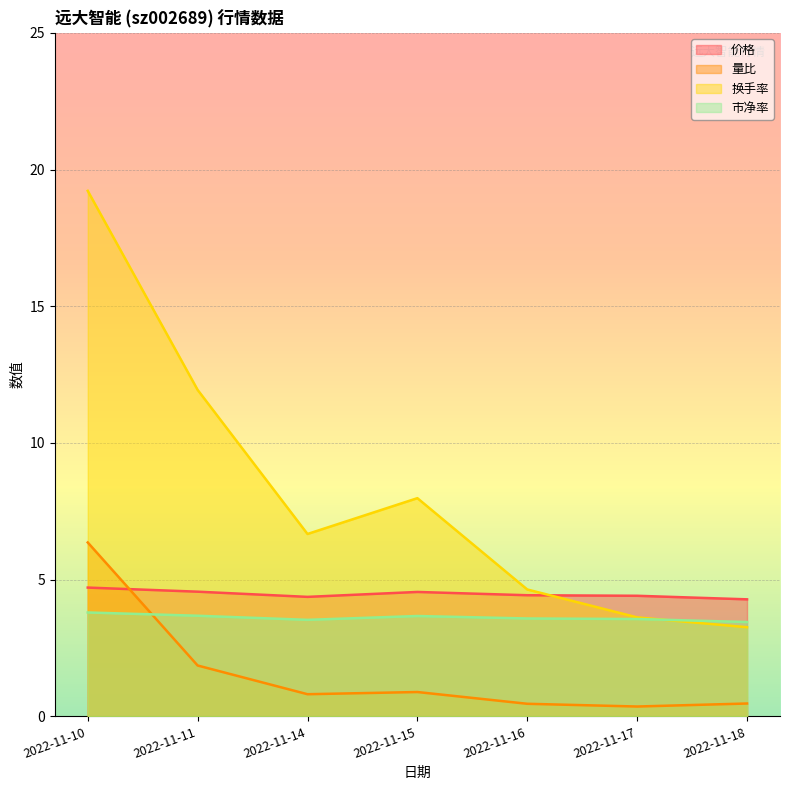

Is it true that 市净率 equals 6.0 at 2022-11-14?

False